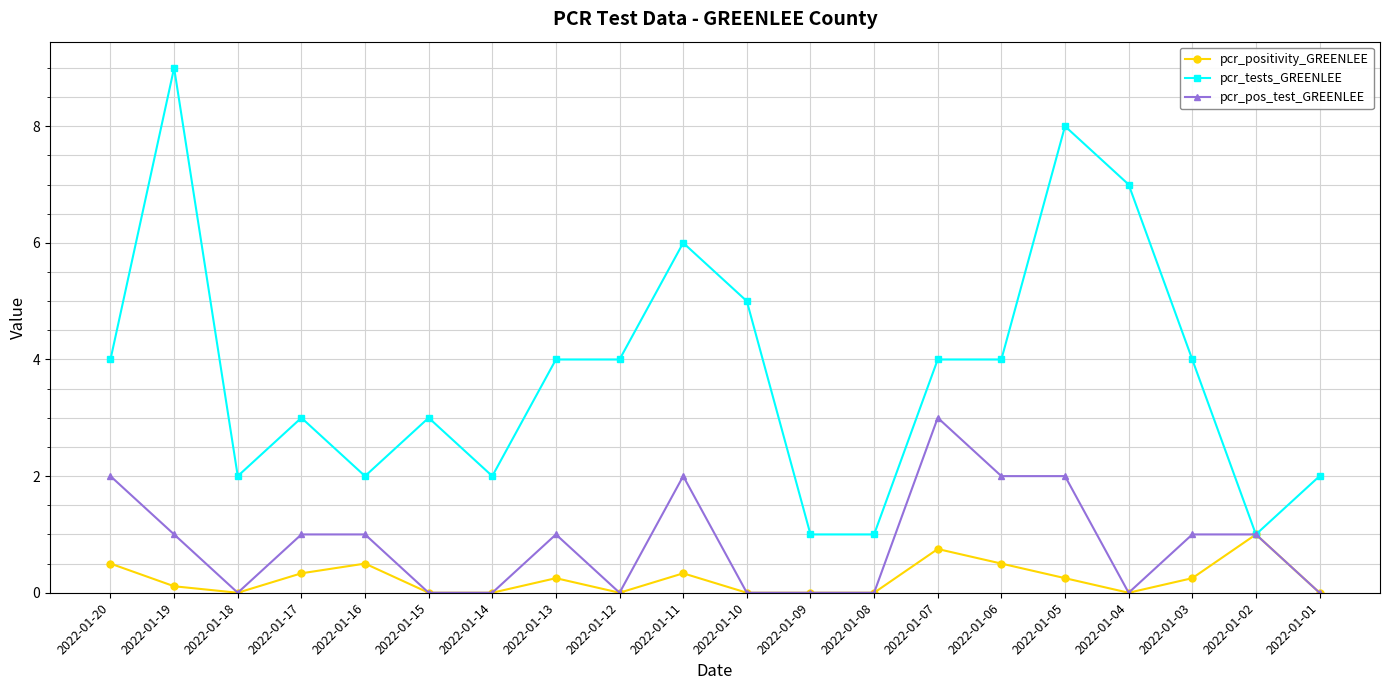

What is the value of the pcr_tests_GREENLEE point at the 19th from the left?

1.0